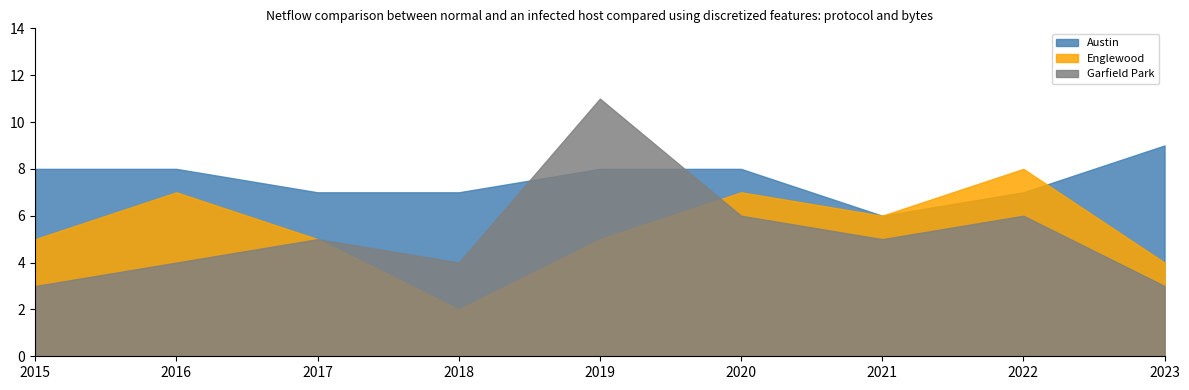

What is the approximate value of Austin at 2016?

8